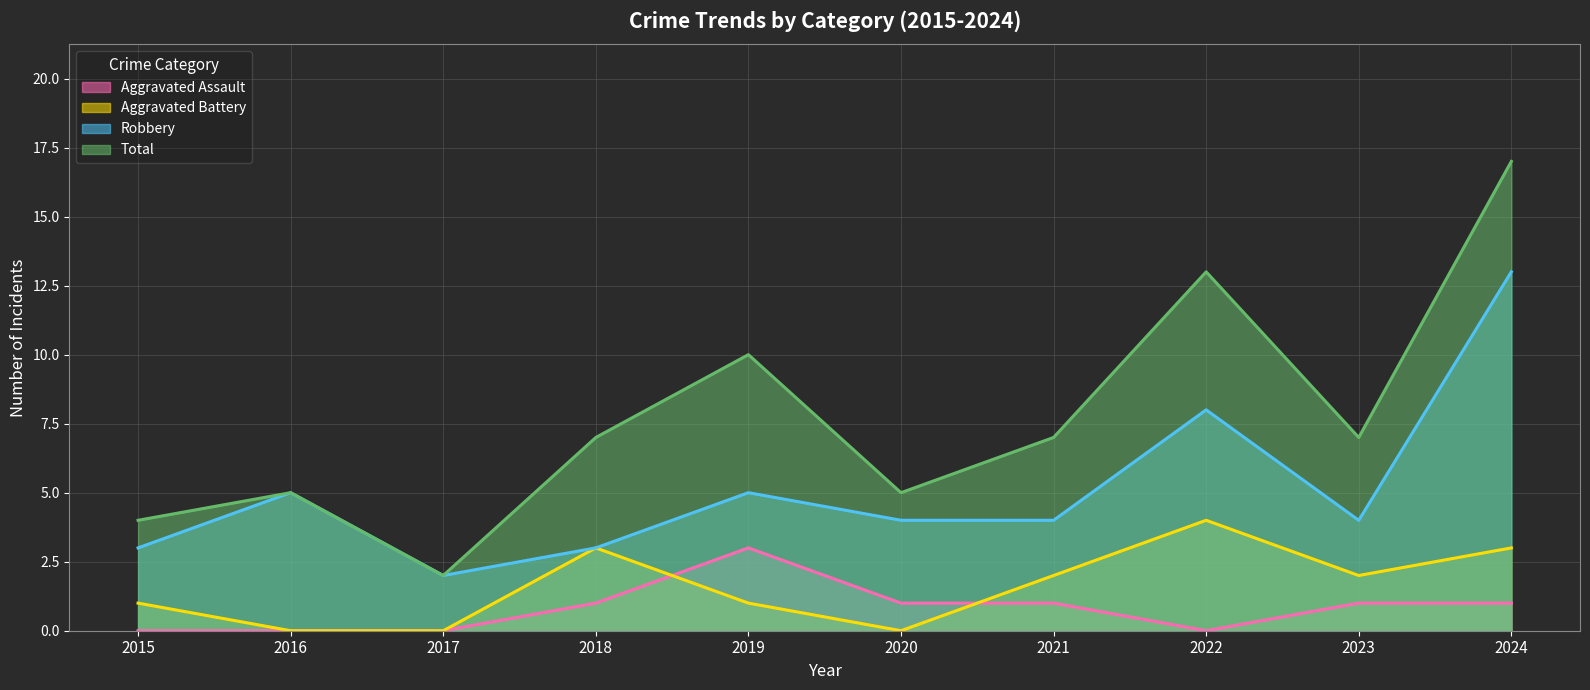

The Robbery series shows 5 at 2016. True or false?

True